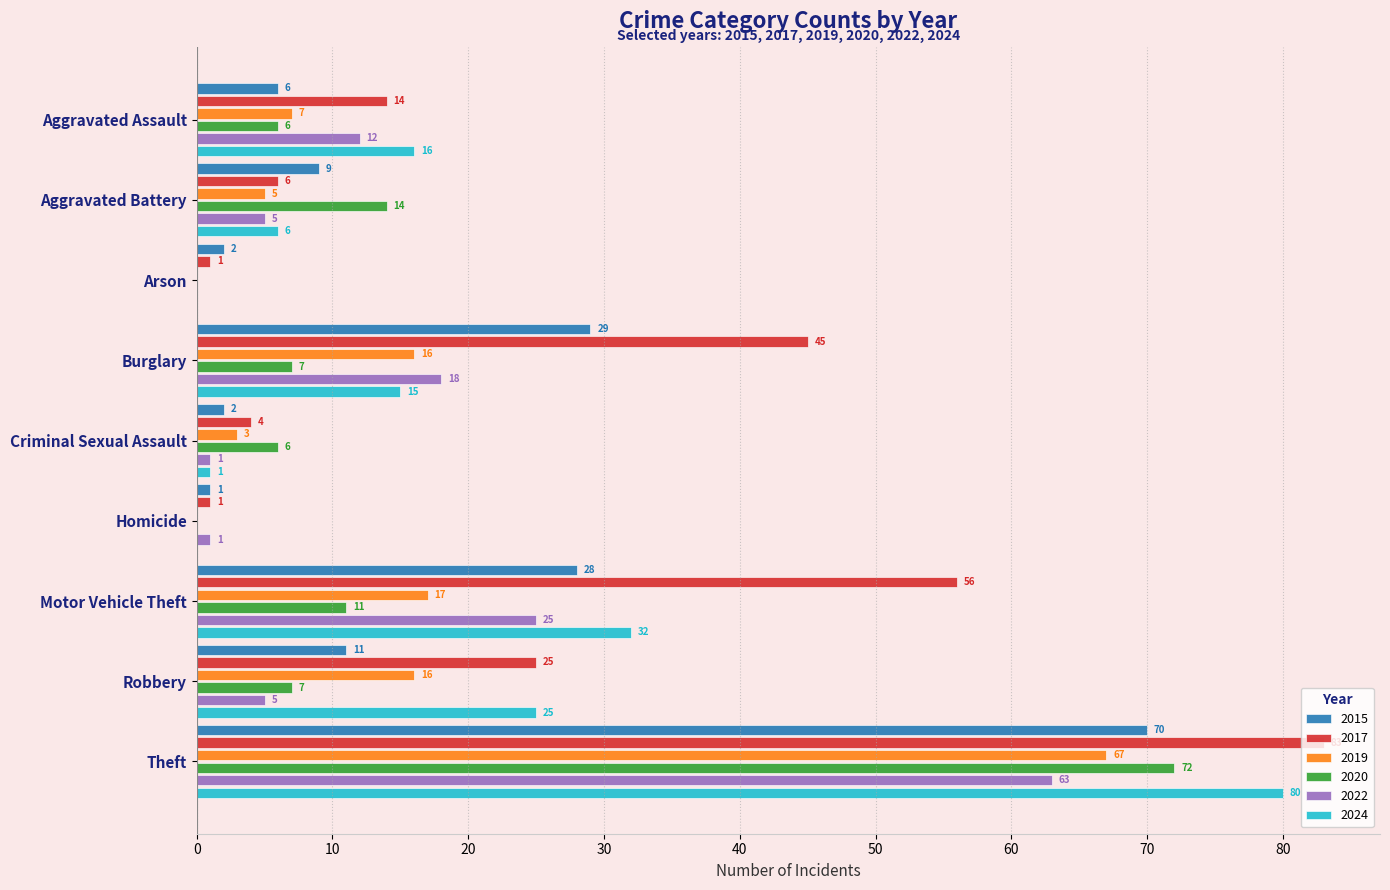

Is the value of 2024 at Motor Vehicle Theft greater than the value of 2019 at Theft?

No